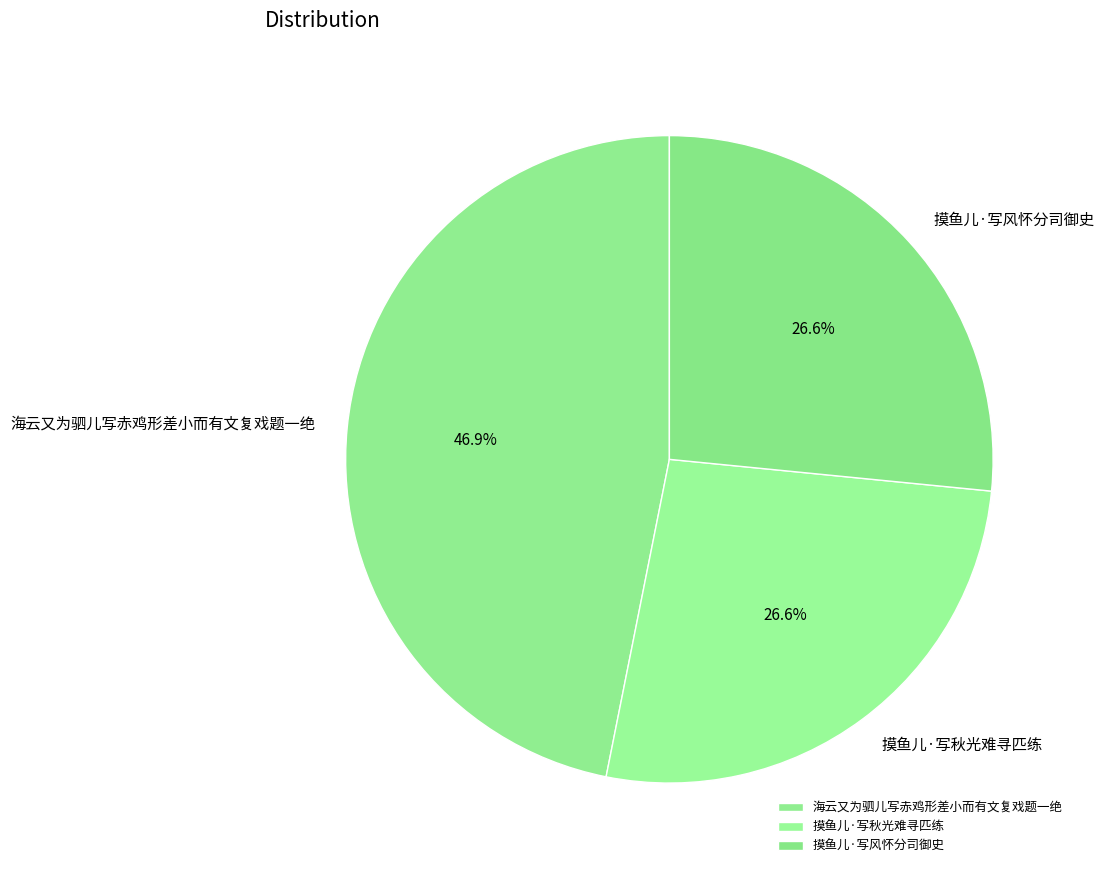

Combined, what portion of the pie is 摸鱼儿·写风怀分司御史 and 海云又为驷儿写赤鸡形差小而有文复戏题一绝?

73.4%